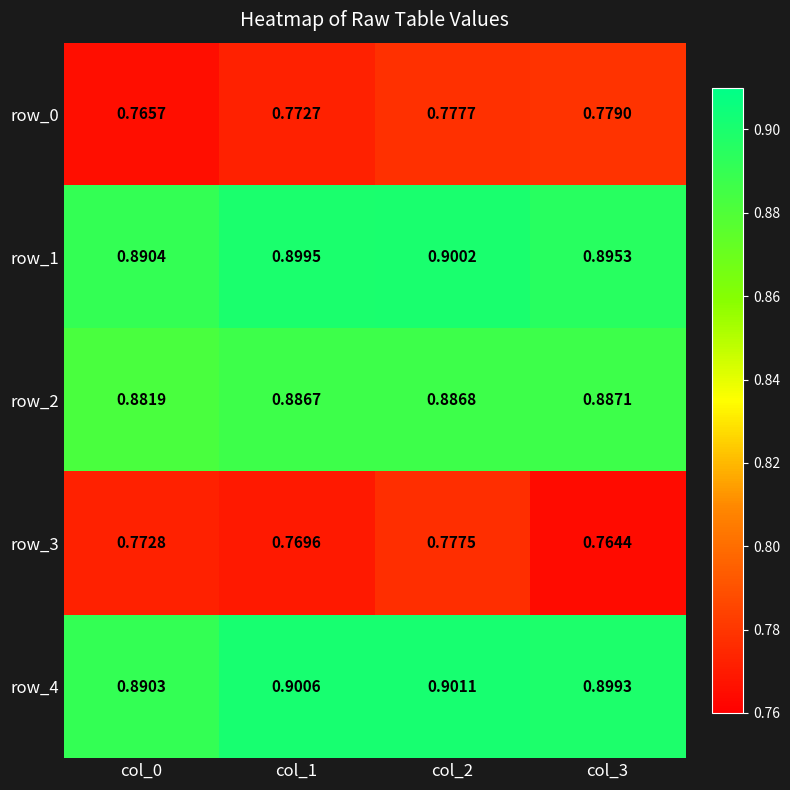

Which series has the largest total across all categories?

row_4